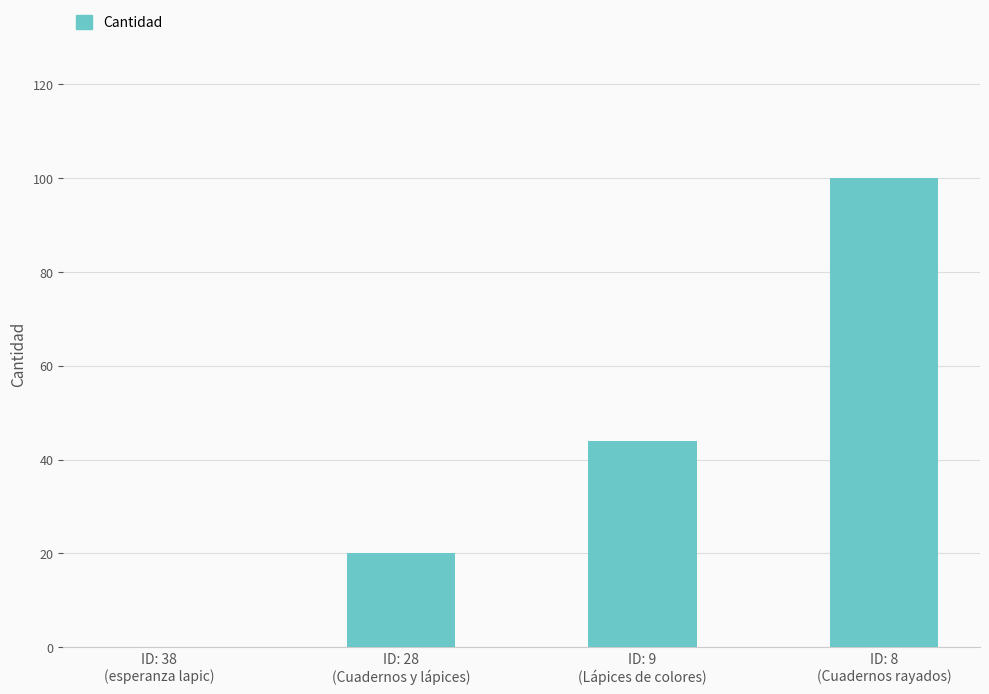

Reading left to right, extract all data points from this chart.

0	20	44	100